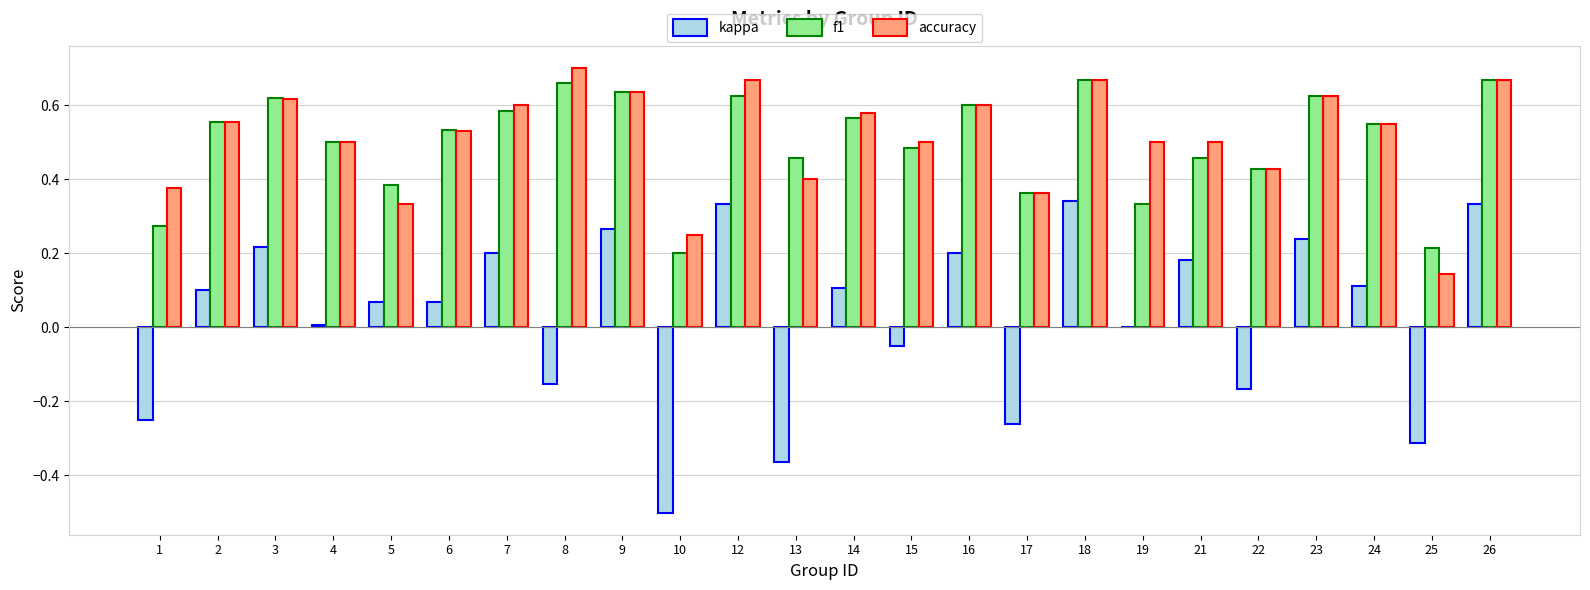

Are the bars grouped side by side (vs. stacked)?

Yes